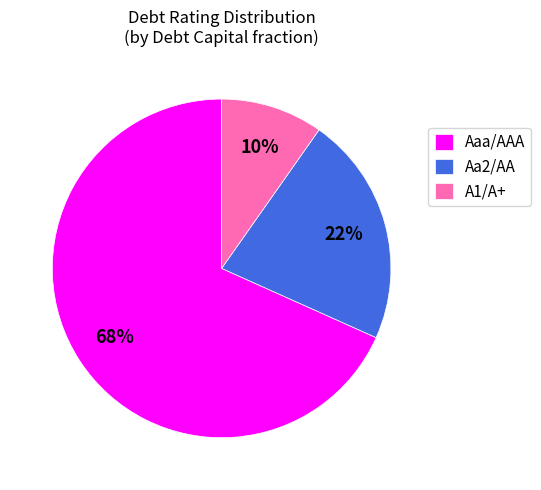

Between Aa2/AA and A1/A+, which is larger?

Aa2/AA